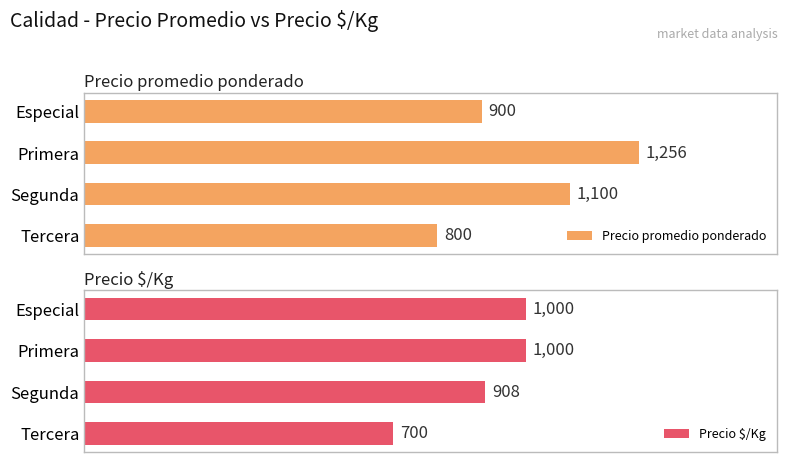

Are the bars horizontal?

Yes